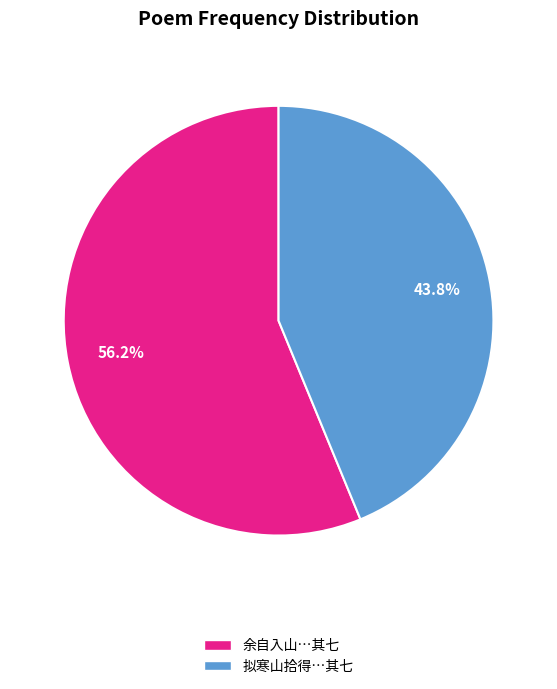

Is there any slice that represents more than half of the pie?

Yes